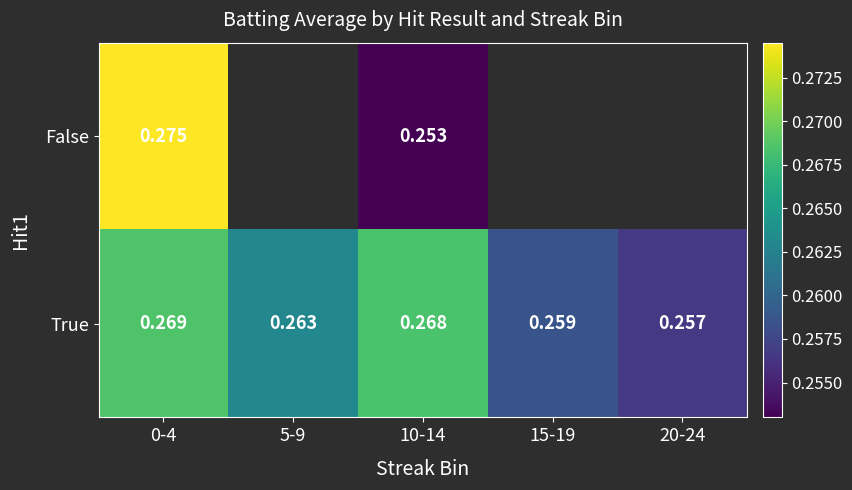

Which series has the largest range (max minus min)?

False